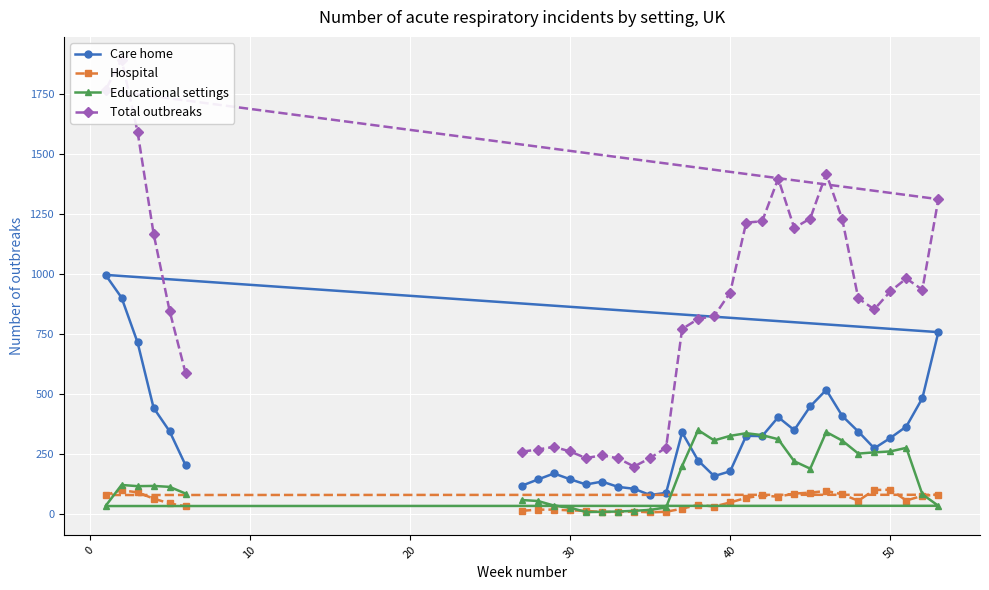

Rank the series by their maximum value, from lowest to highest.

Hospital, Educational settings, Care home, Total outbreaks